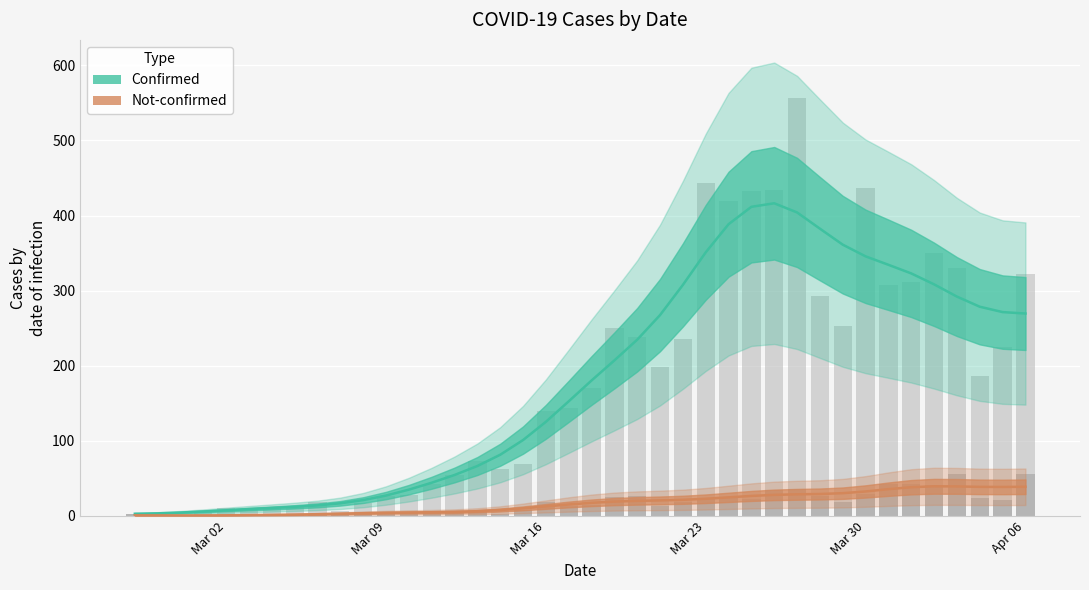

What is the average value of the not-confirmed series?

17